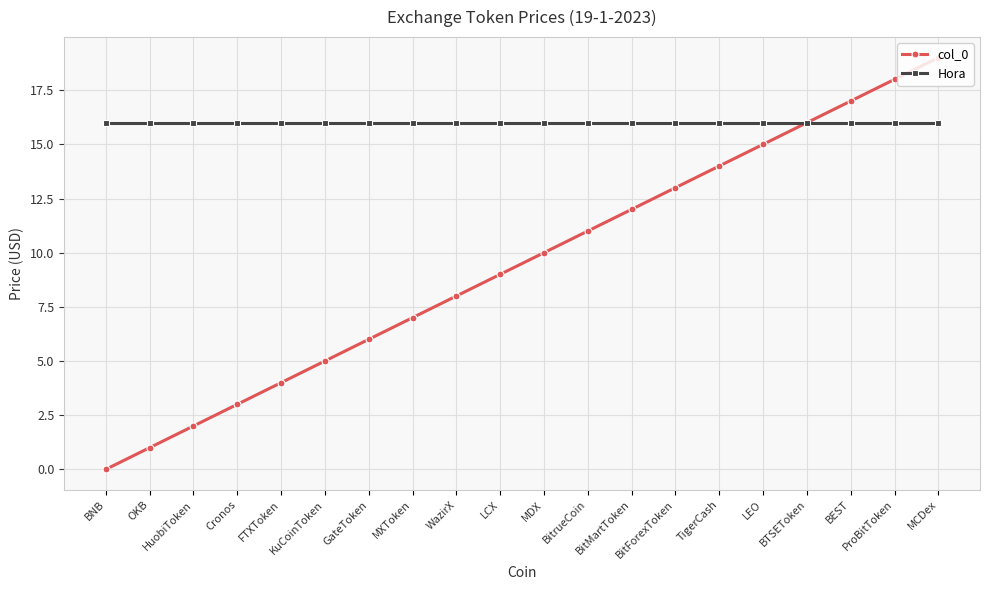

Rank the series at MDX from lowest to highest value.

col_0, Hora